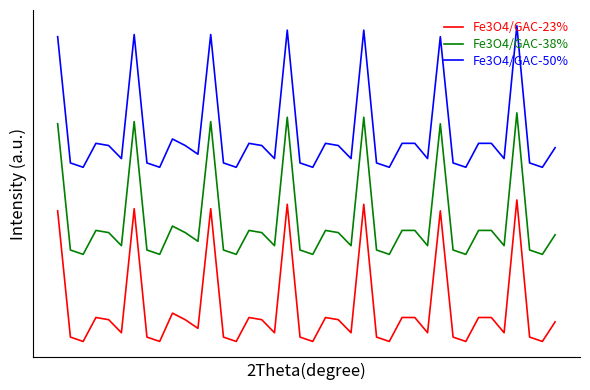

True or false: Fe3O4/GAC-23% has more than 0 points higher than both neighbors.

True